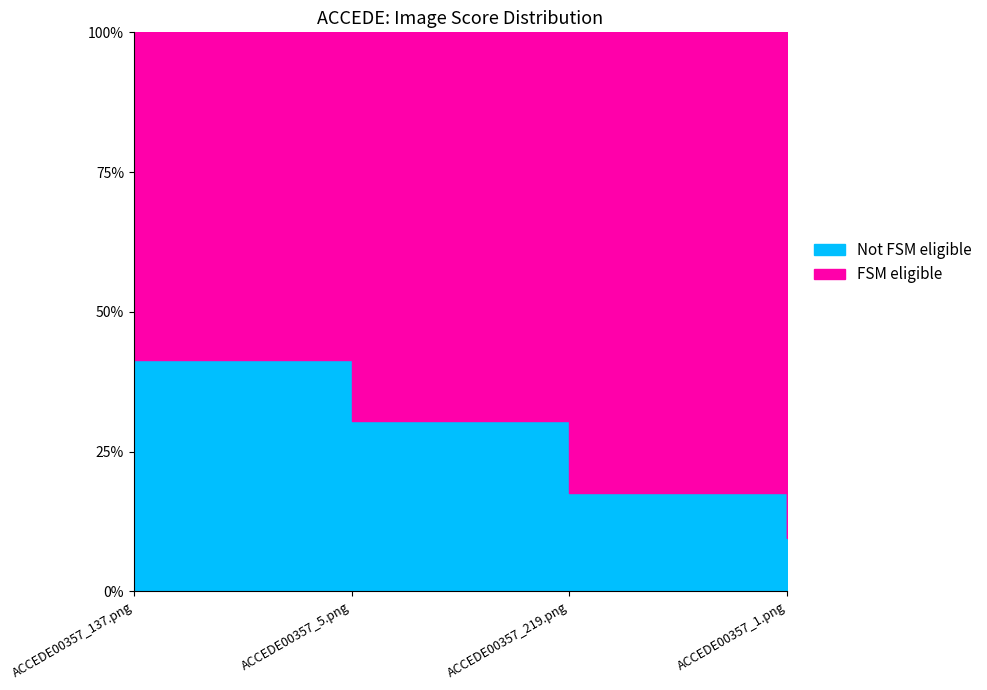

Read the value at ACCEDE00357_5.png.

0.7